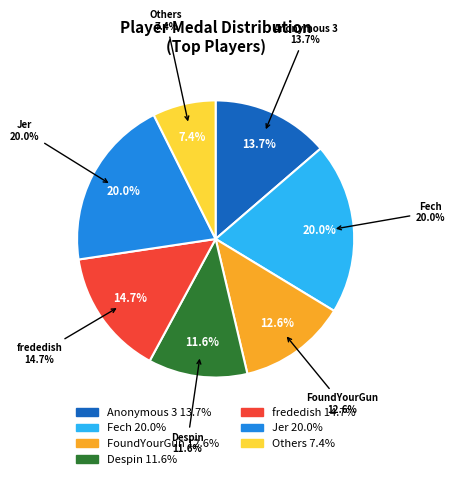

Does any single category account for the majority?

No